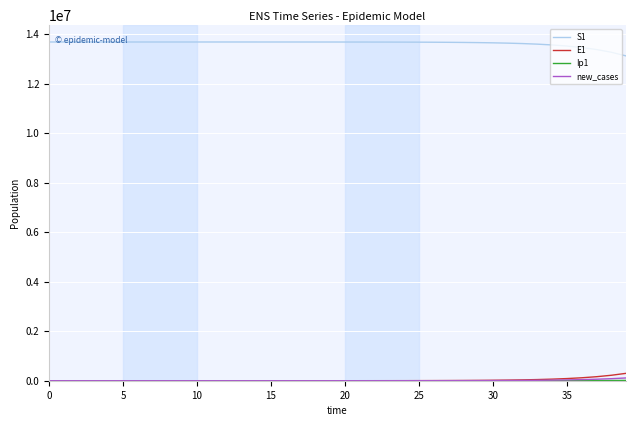

True or false: S1 and E1 intersect in this chart.

False